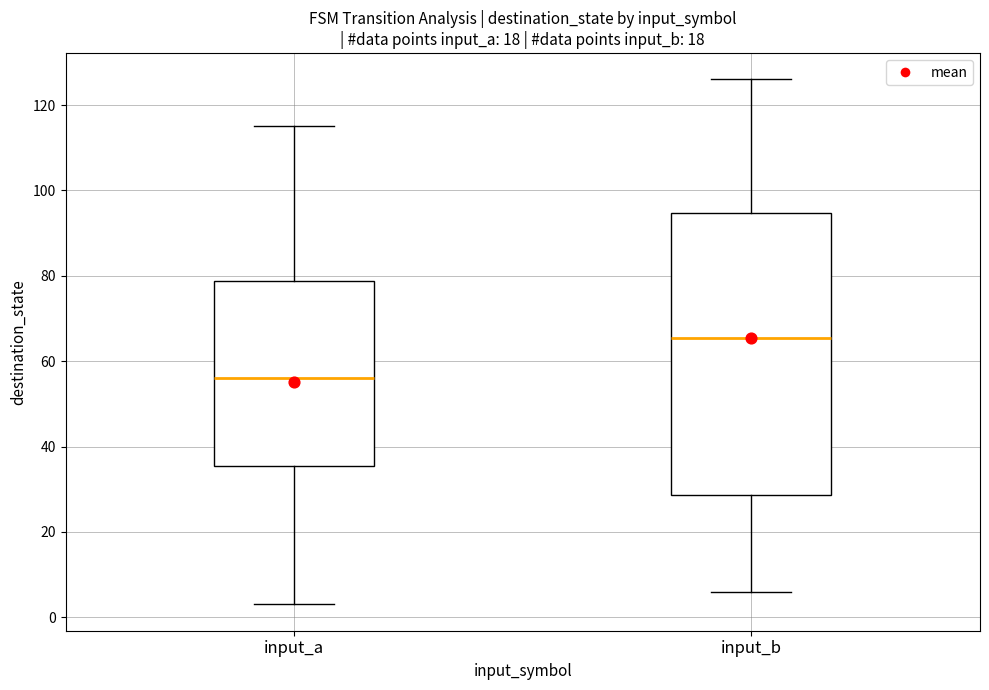

Comparing the boxes themselves (not the whiskers), which one is the tallest?

input_b